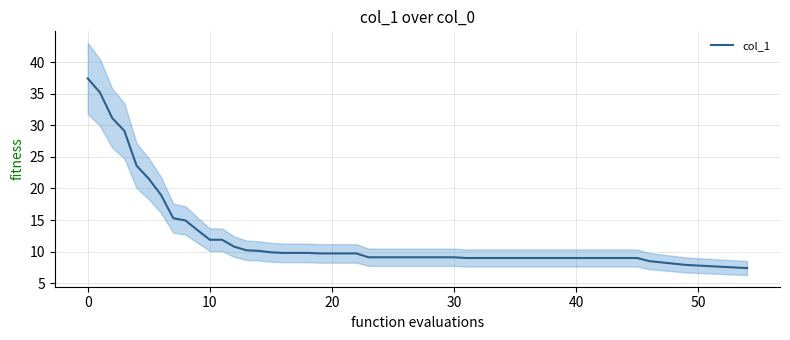

At which label is the value closest to 23?

4